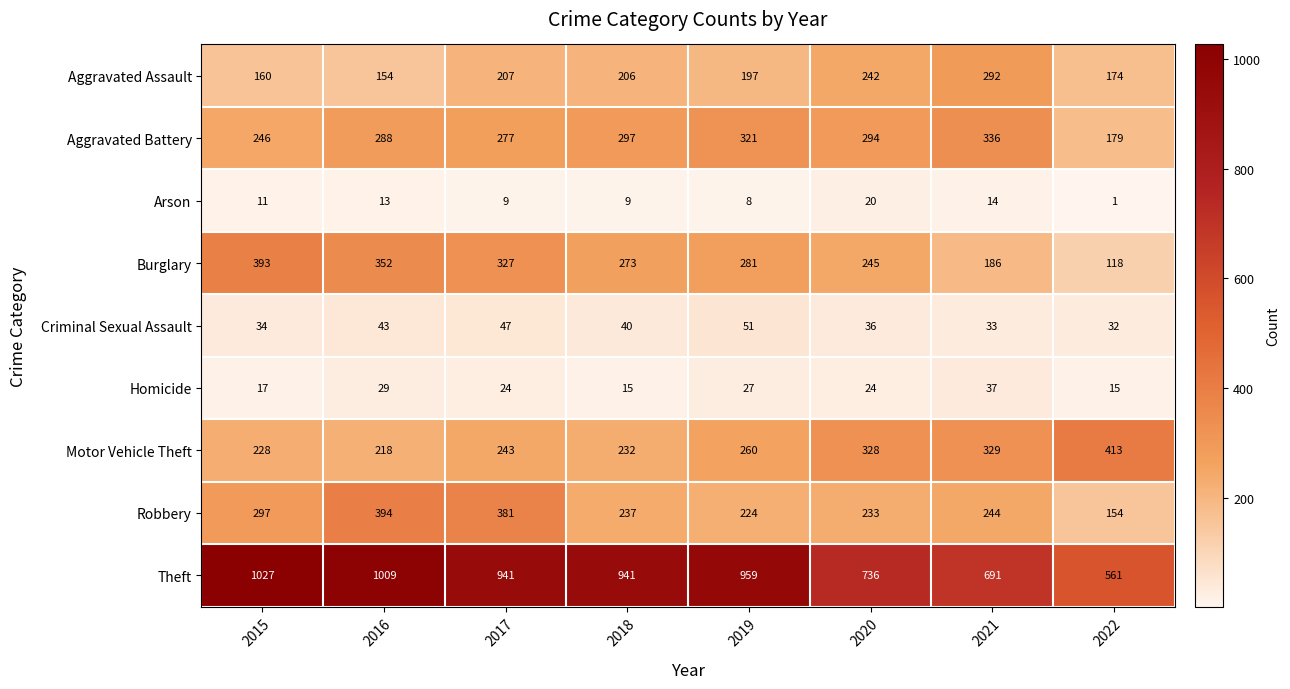

What is the difference between the Burglary values at 2017 and 2015?

66